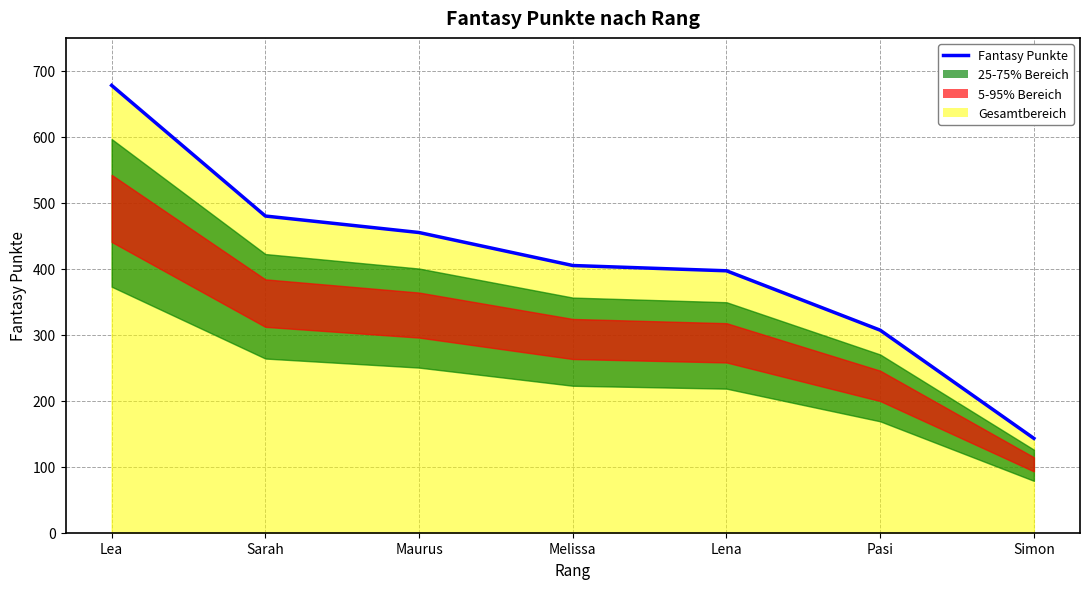

What is the maximum value shown in the chart?

678